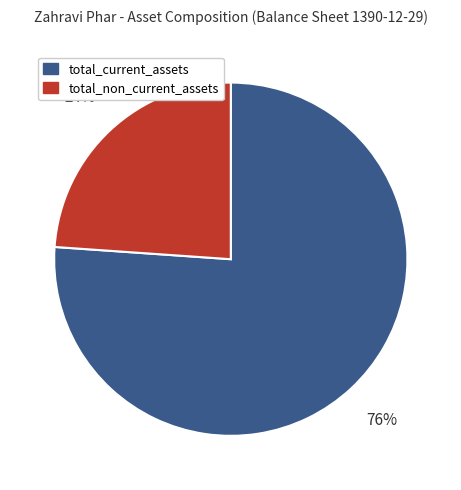

How many slices are in this pie chart?

2